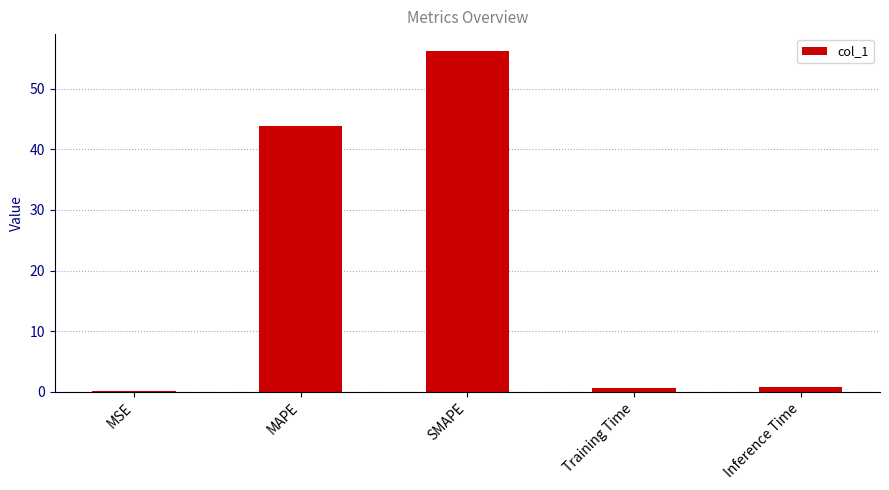

What is the difference between the second highest and second lowest values?

43.2